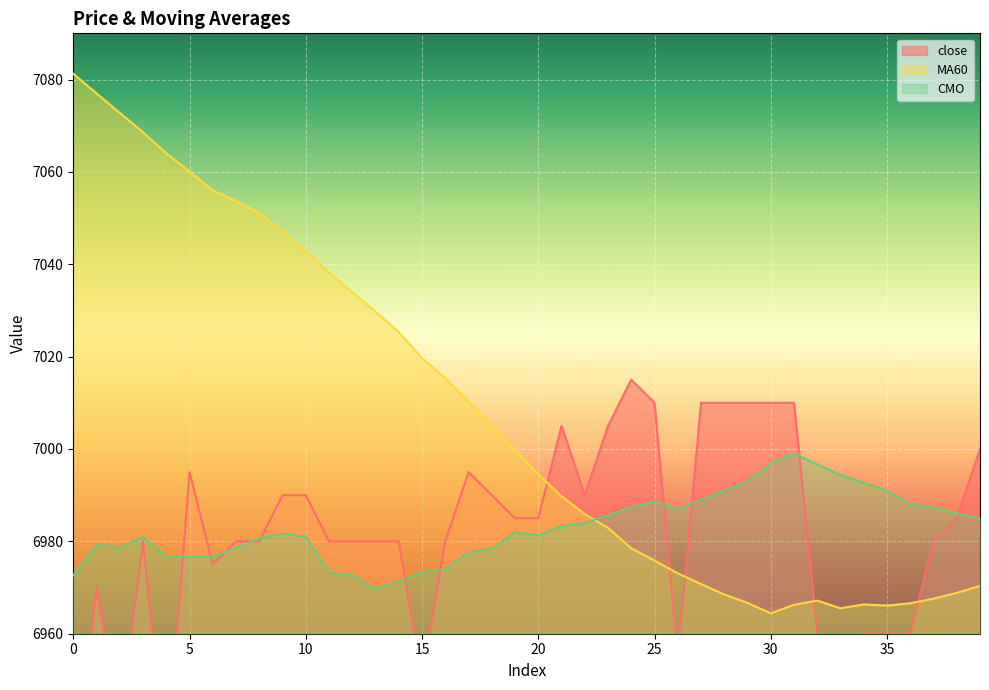

At how many categories does at least one series exceed 7037?

12